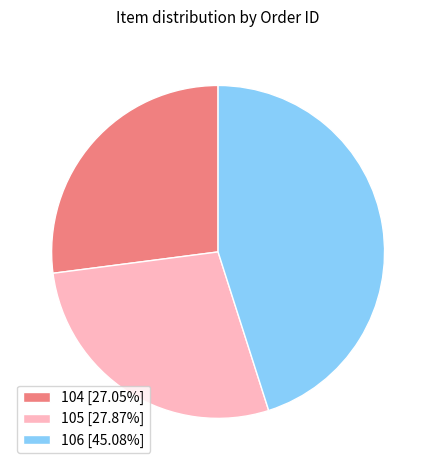

What is the largest slice in the pie chart?

106